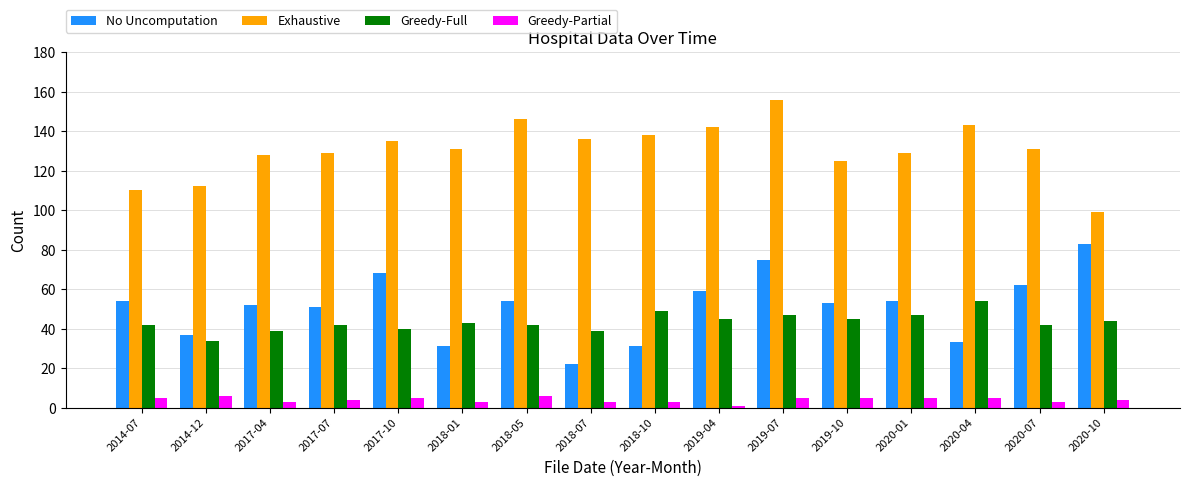

What is the label of the 7th bar from the right?

2019-04